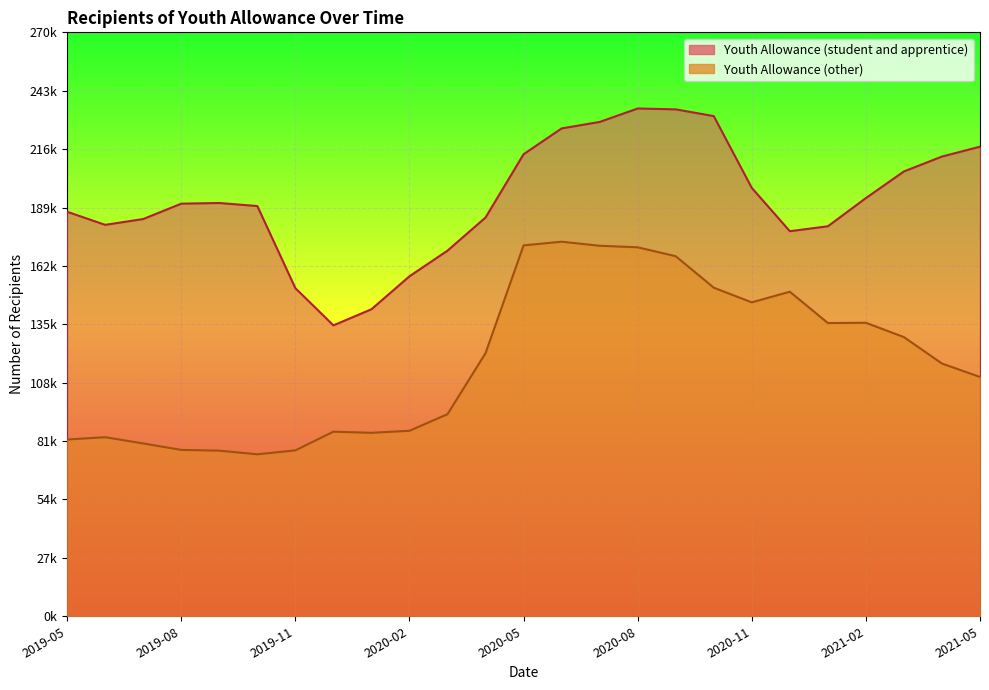

List the series in order of their overall mean, highest first.

Youth Allowance (student and apprentice), Youth Allowance (other)